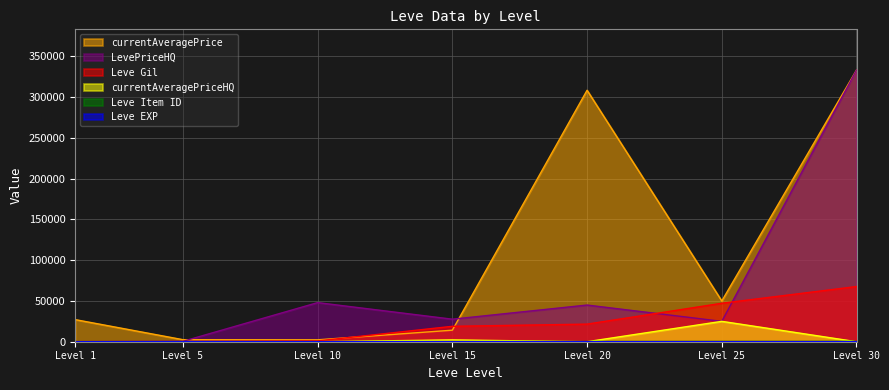

What is the difference between the maximum and second lowest values in the Leve EXP series?

47